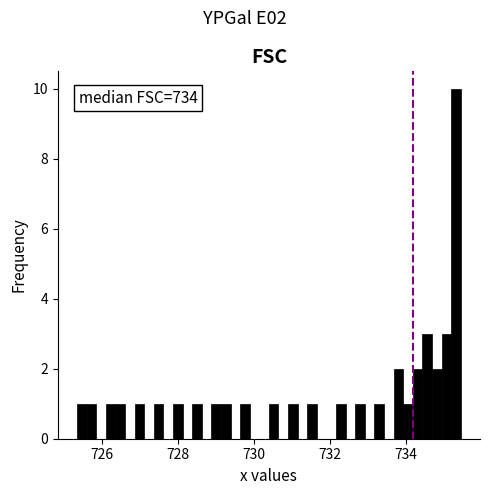

Around what value on the x-axis is the tallest bar? Give the approximate position of its centre, as read against the axis.

735.4